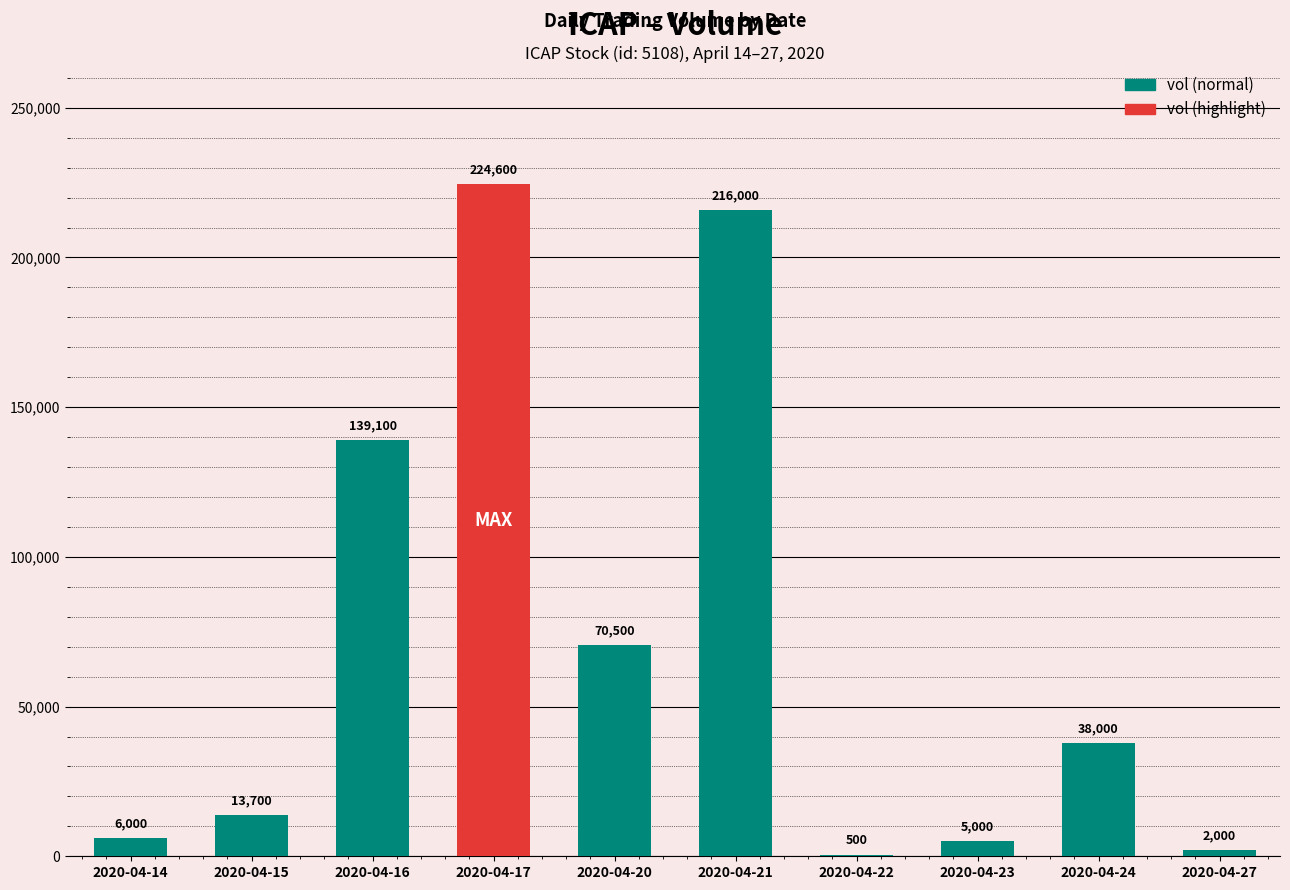

Is it true that the value at 2020-04-20 is 70500?

True